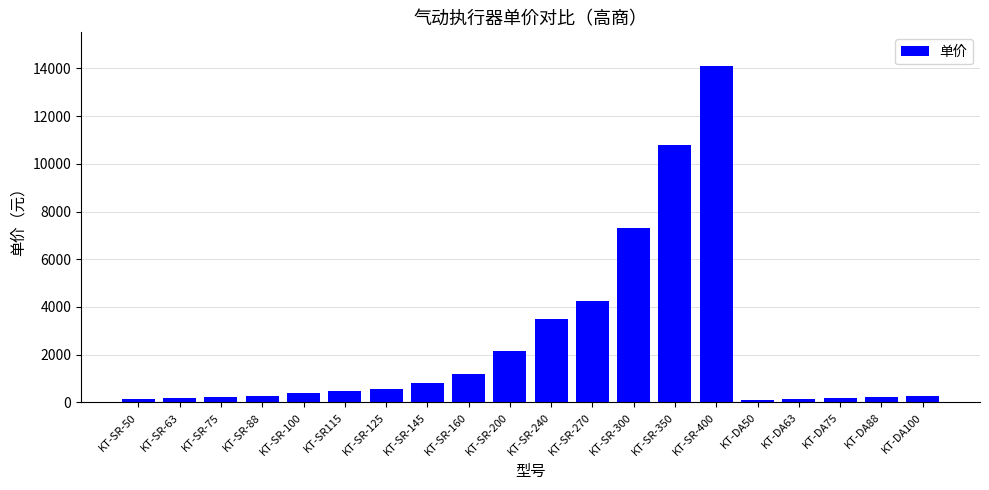

Where is the data nearest to the value 7108?

KT-SR-300